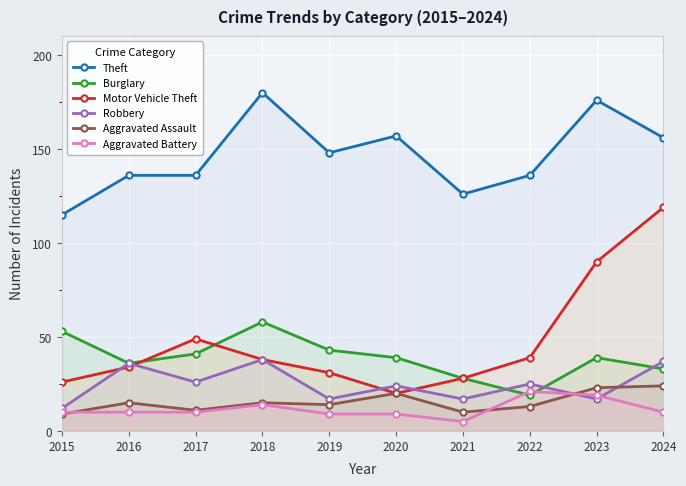

What is the spread (max minus min) of values at 2015?

106